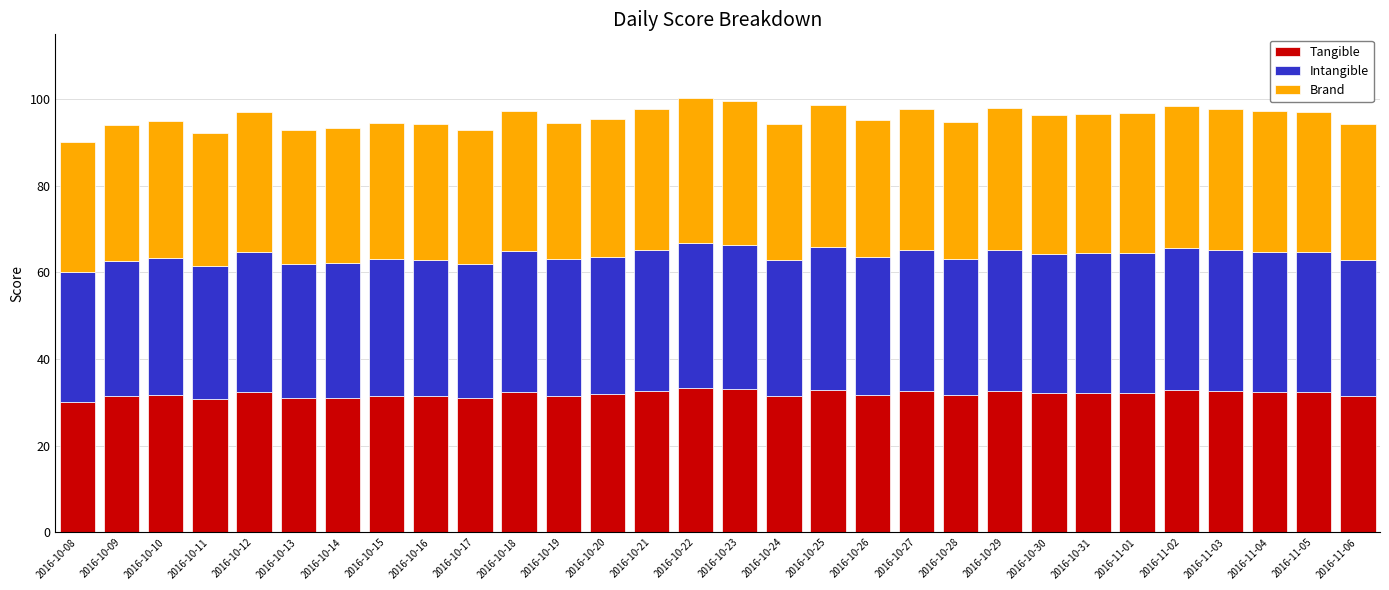

Which series has the largest range (max minus min)?

Tangible